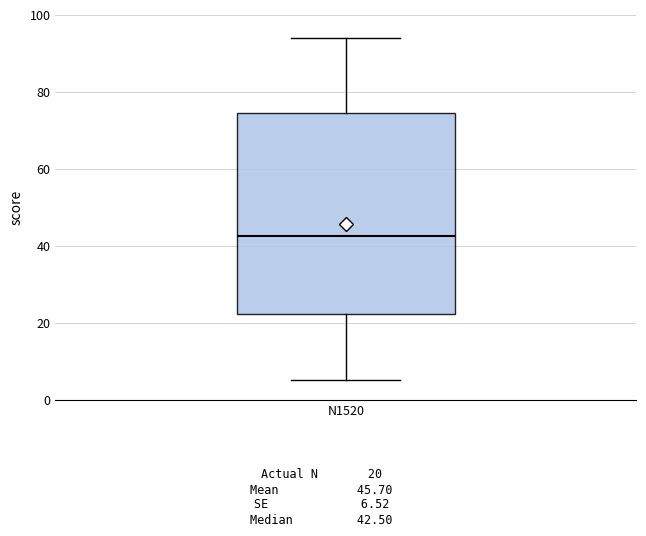

Transcribe this box plot: give where the median line is, the range the box spans, and where the two whiskers end, as read against the y-axis. The values are not printed on the chart, so give them approximately, as read against the axis.

median 42, box 22 to 74, whiskers 6 to 94